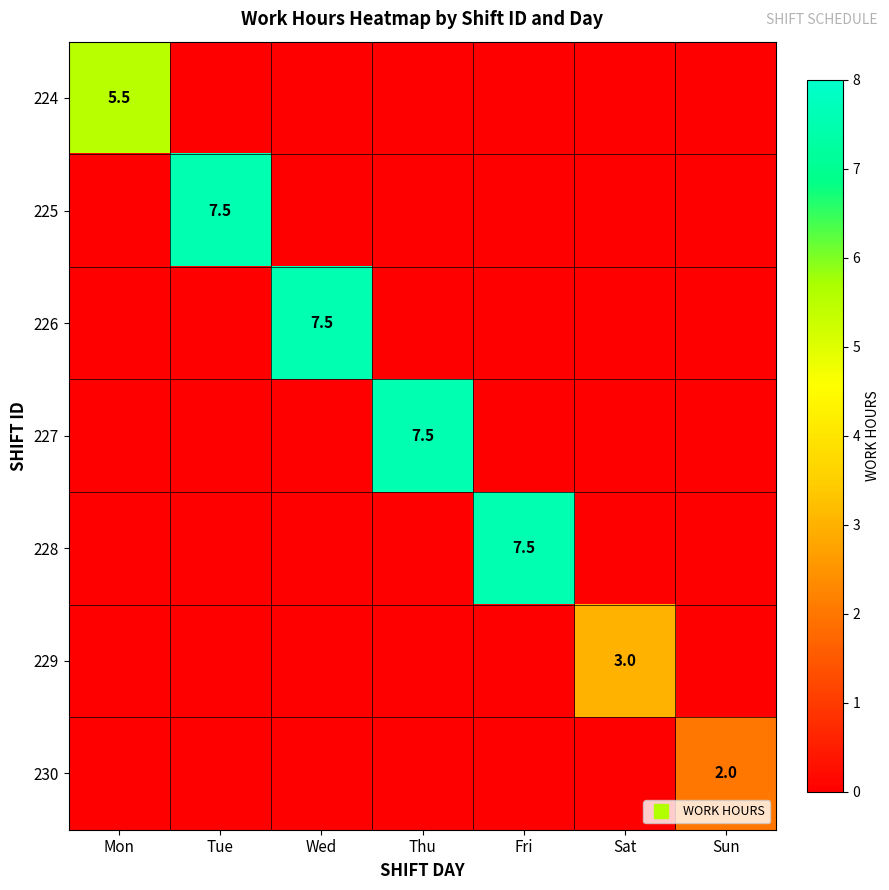

At how many categories does at least one series exceed 7?

4